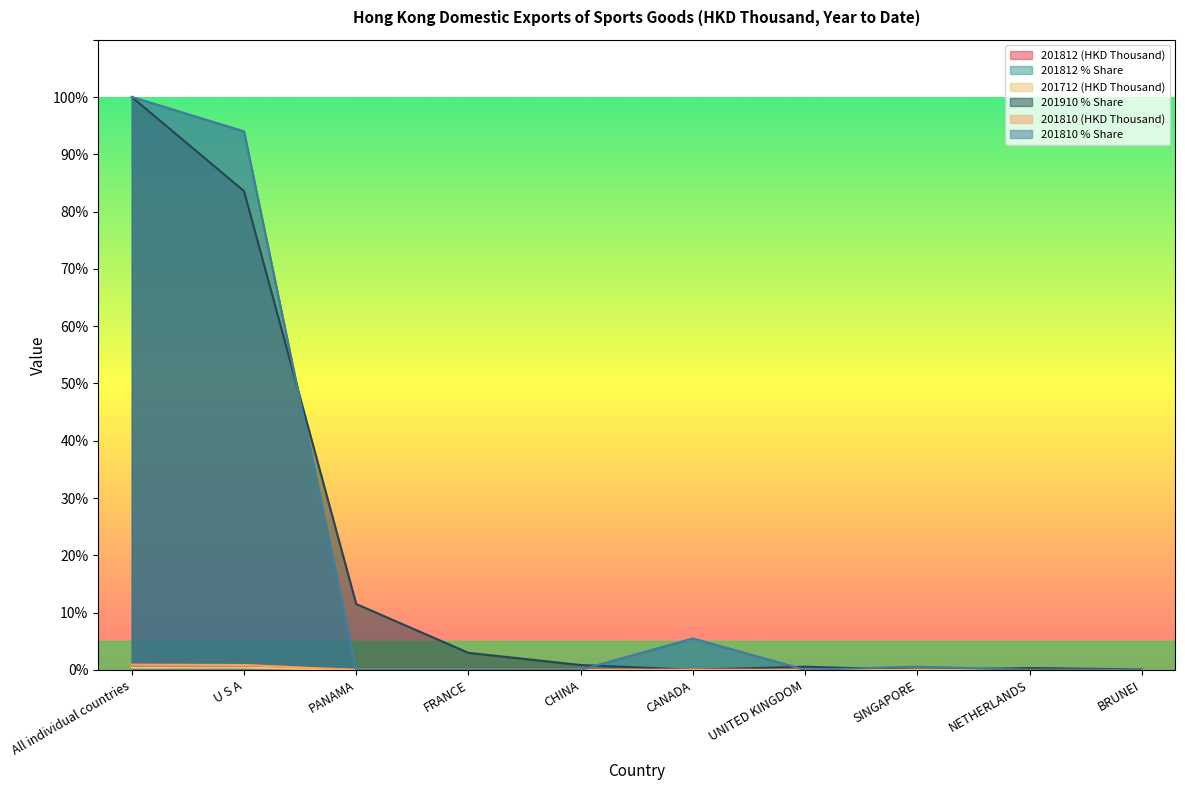

Where is 201712 (HKD Thousand) nearest to the value 0?

PANAMA